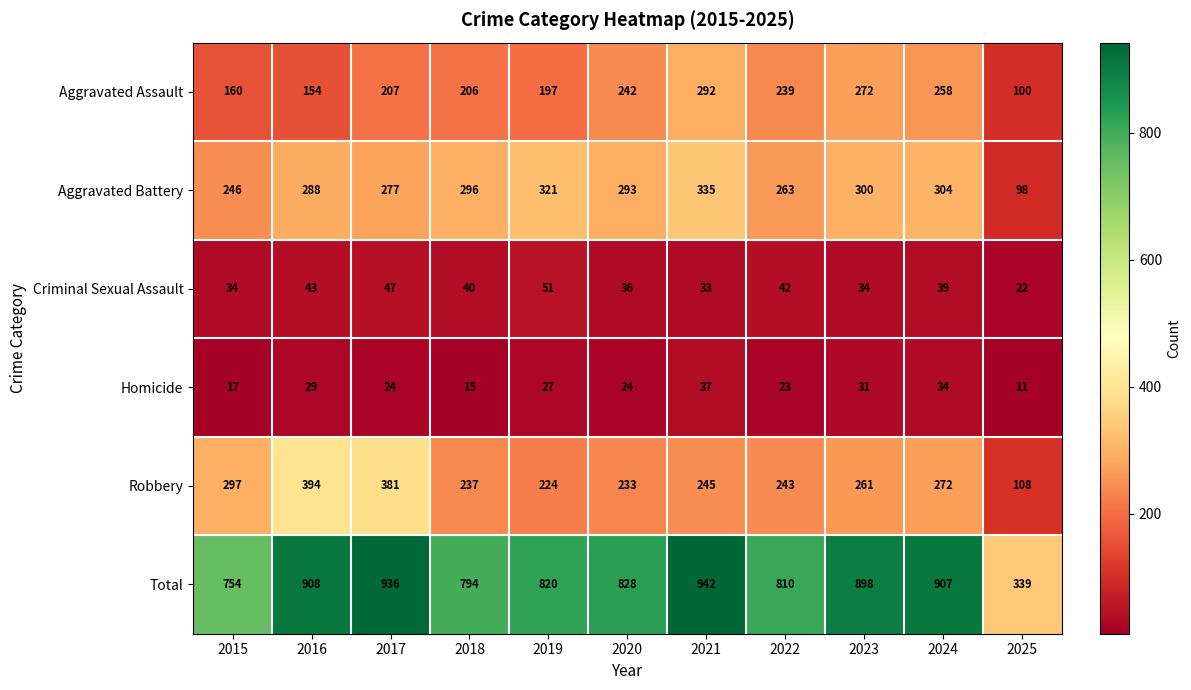

True or false: Aggravated Battery has a value of 106 at 2021.

False